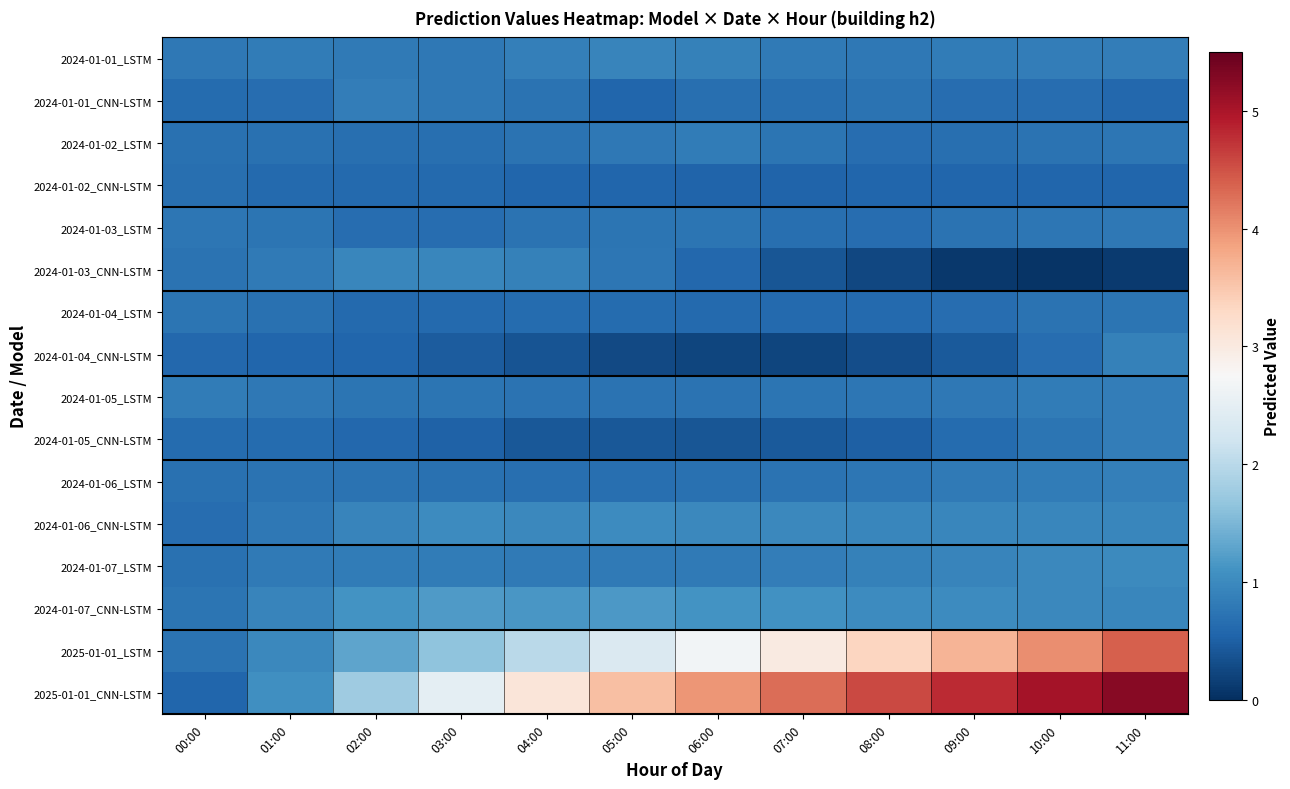

What is the minimum value shown in the chart?

0.1